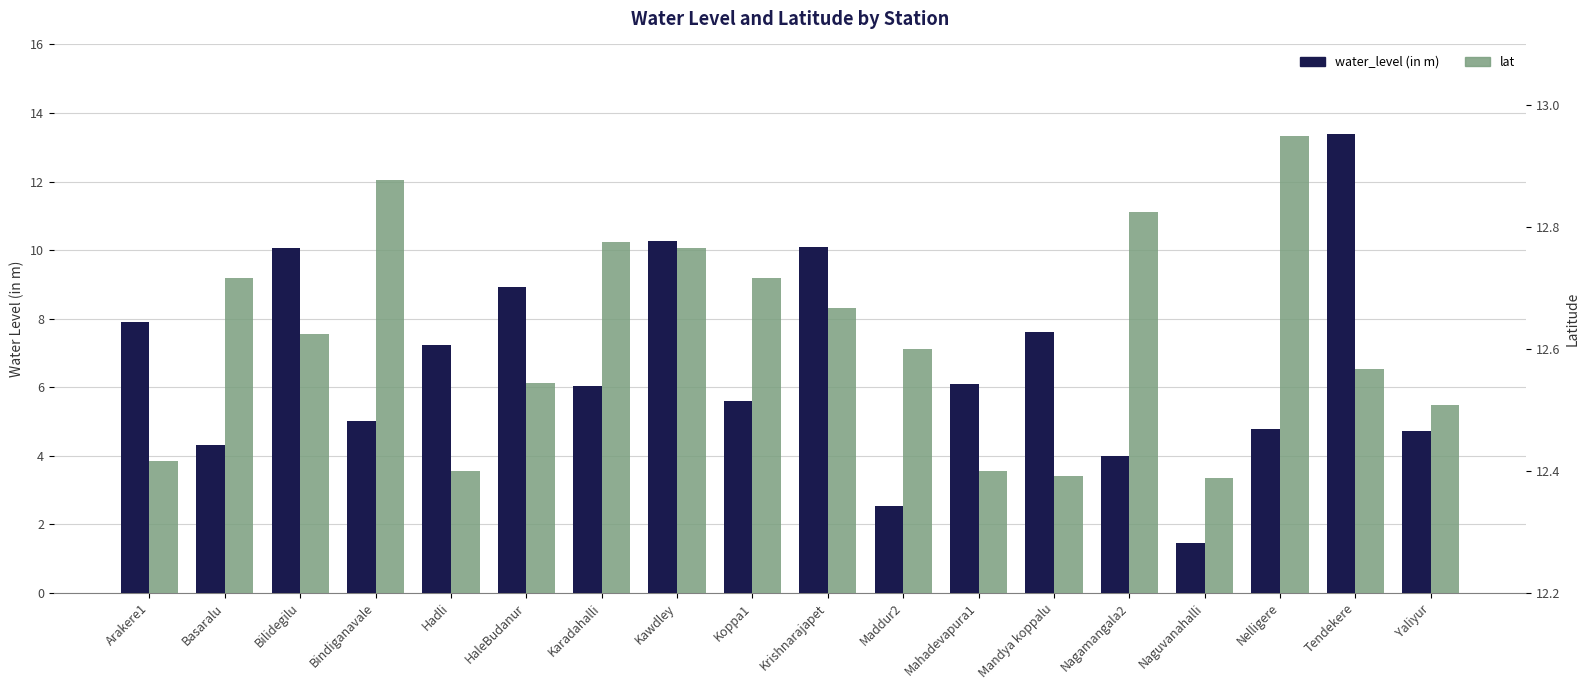

What is the total value across all series at Arakere1?

20.3